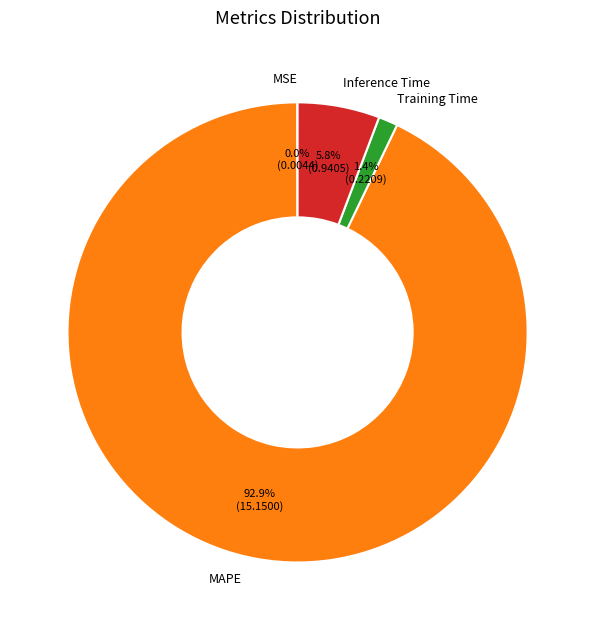

Does MAPE account for over 50% of the chart?

Yes